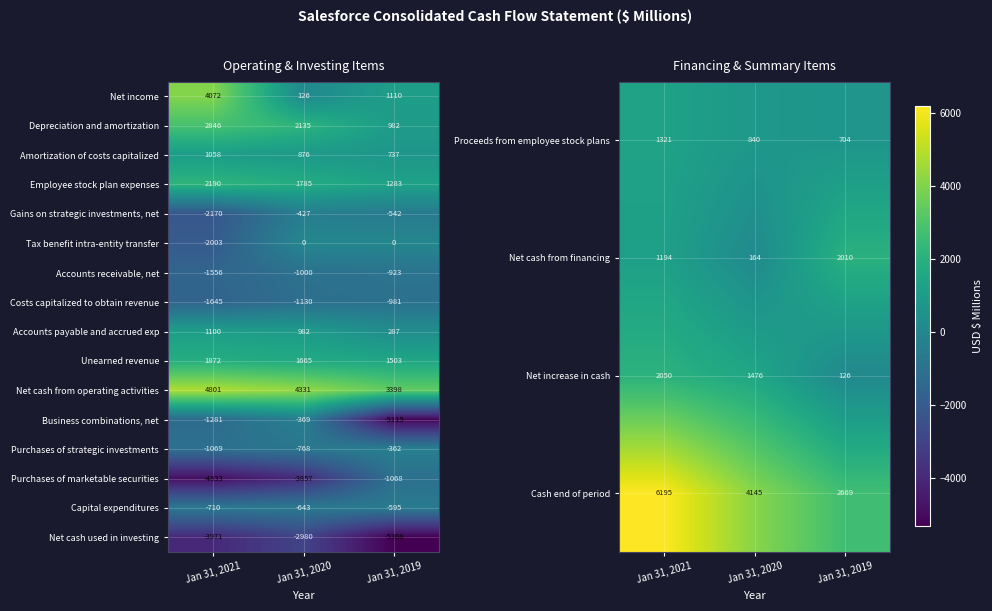

True or false: Capital expenditures has a value of -595 at Jan 31, 2019.

True